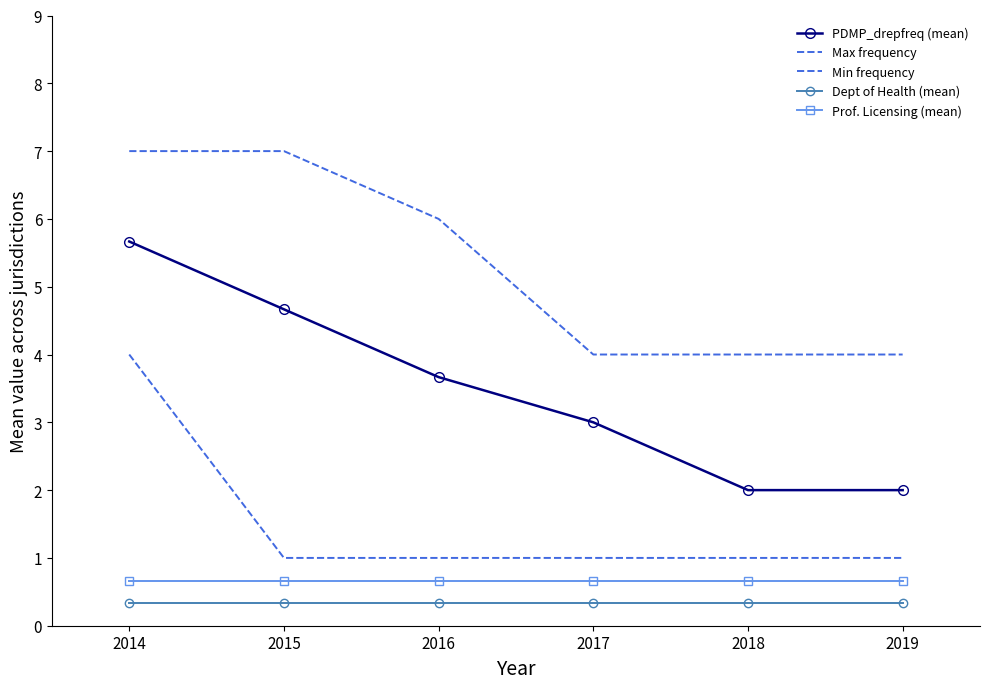

At which category is the sum across all series the highest?

2014